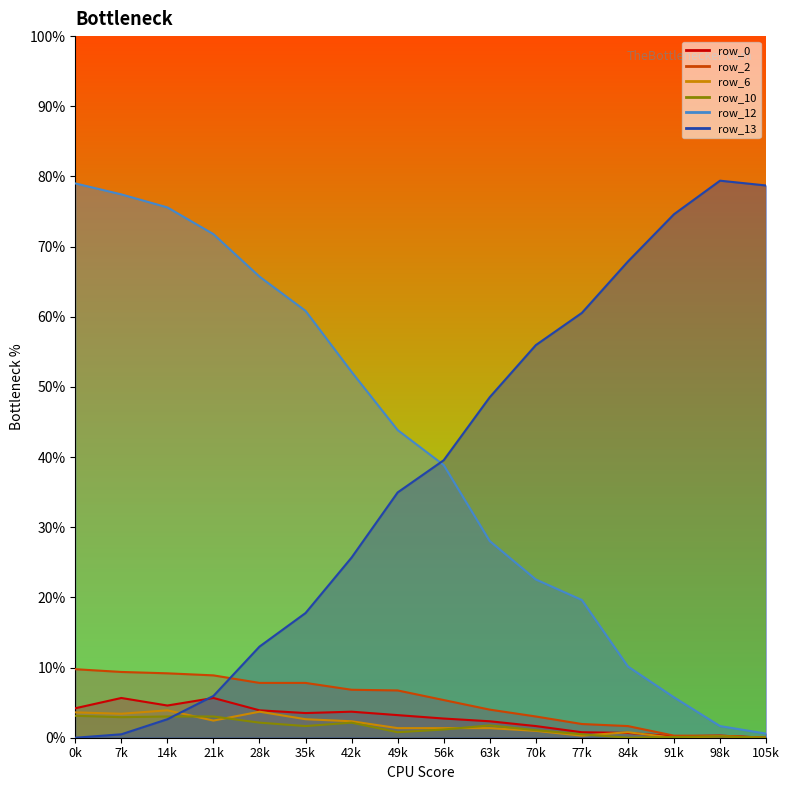

What are all the series names shown in the legend?

row_0, row_2, row_6, row_10, row_12, row_13